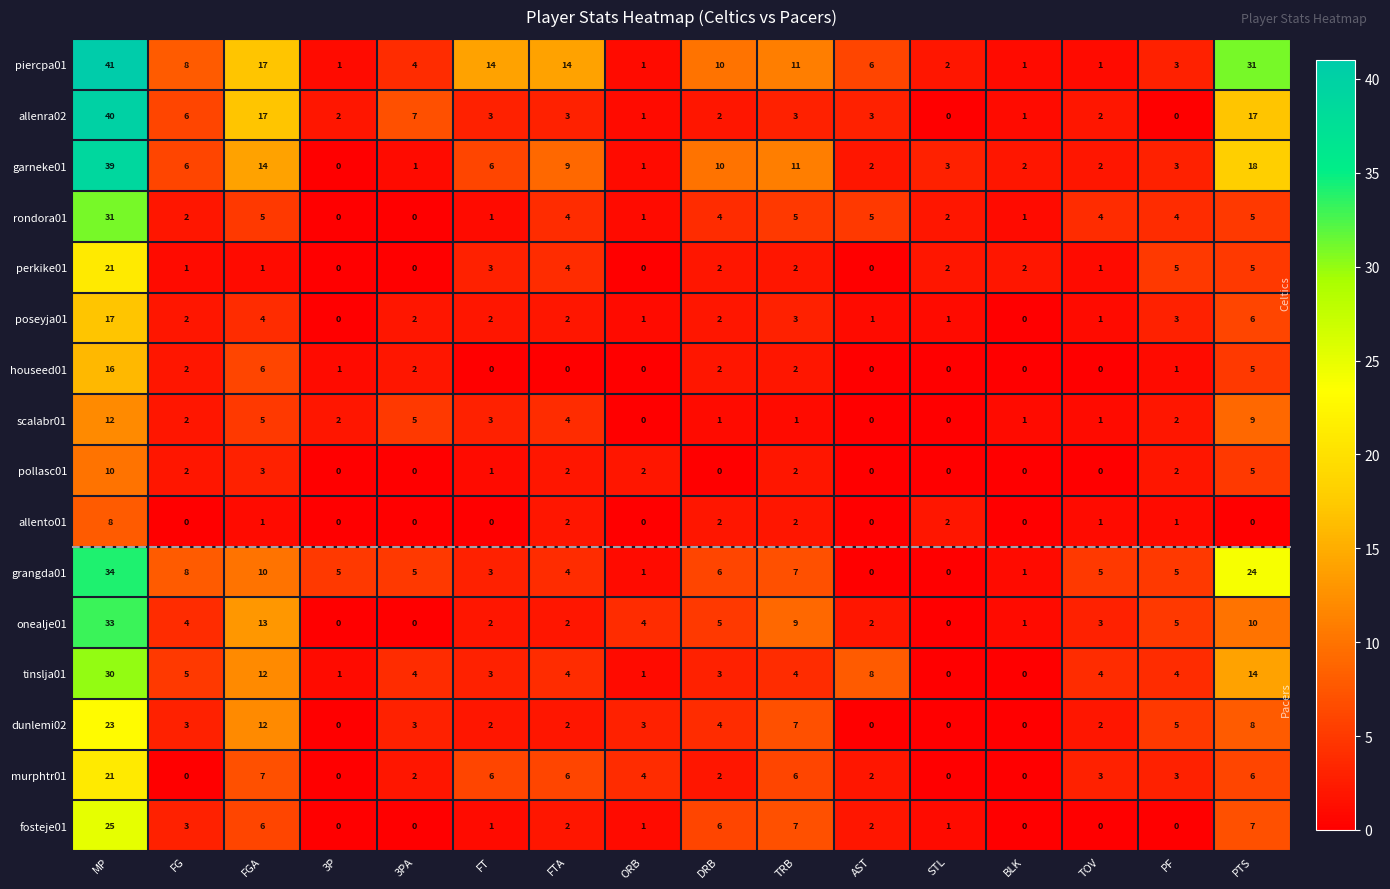

What is the total value across all series at STL?

13